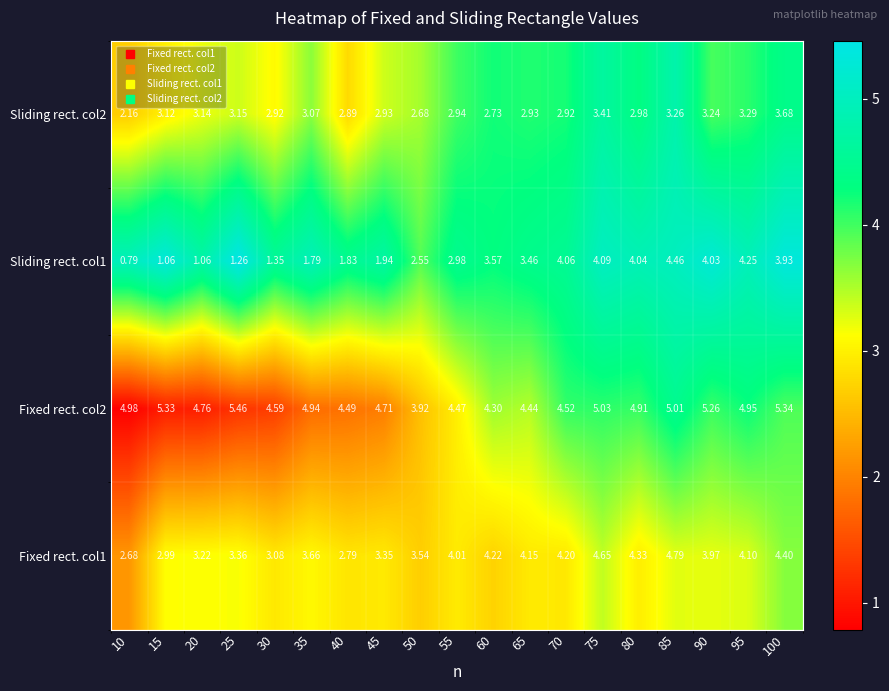

Is the value of Sliding rect. col2 at 15 greater than the value of Sliding rect. col1 at 65?

No